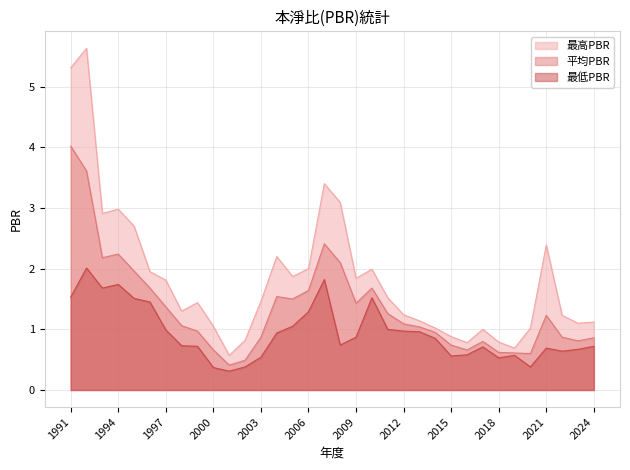

Where is the first local minimum for 最高PBR?

1993